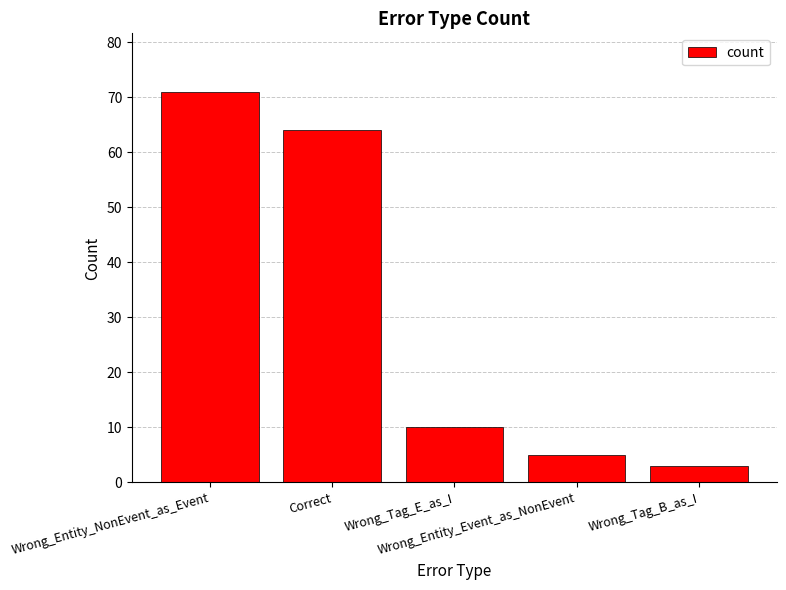

Rank the categories by value from highest to lowest.

Wrong_Entity_NonEvent_as_Event, Correct, Wrong_Tag_E_as_I, Wrong_Entity_Event_as_NonEvent, Wrong_Tag_B_as_I